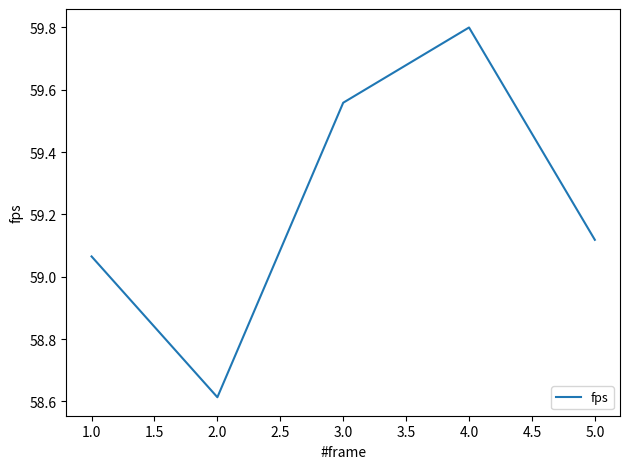

What position from the left is 4.0?

4